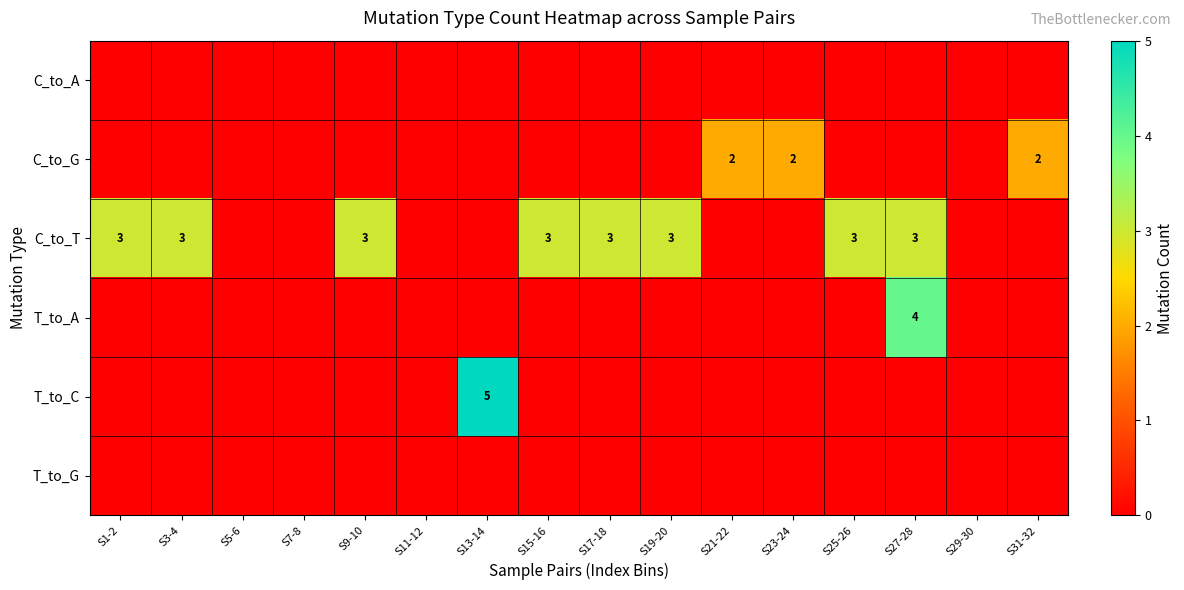

The C_to_T series shows 3 at S27-28. True or false?

True